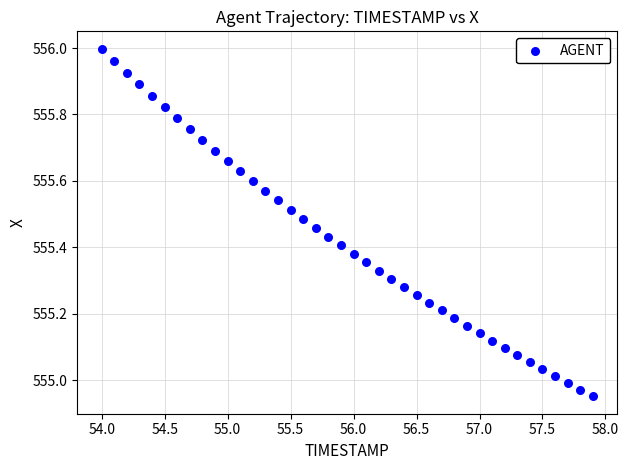

What is the range of X values (max minus min)?

3.9